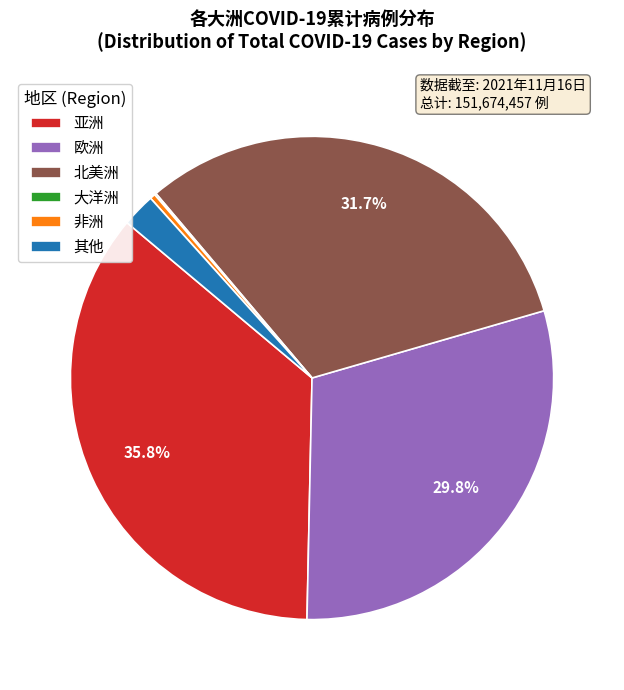

Which category has the biggest portion of the pie?

亚洲